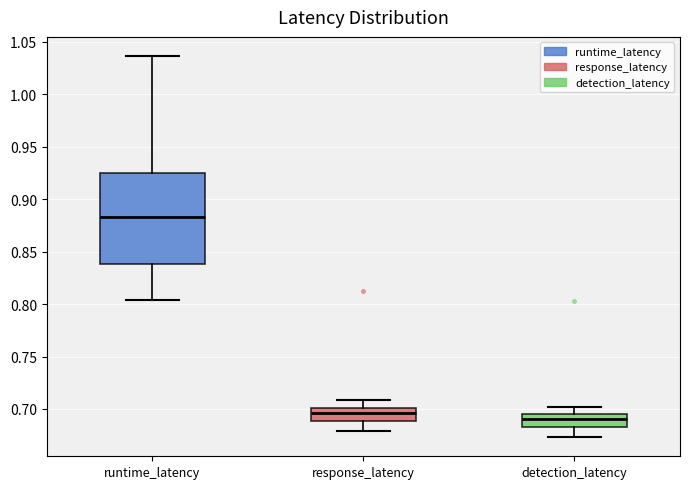

Comparing the boxes themselves (not the whiskers), which one is the tallest?

runtime_latency